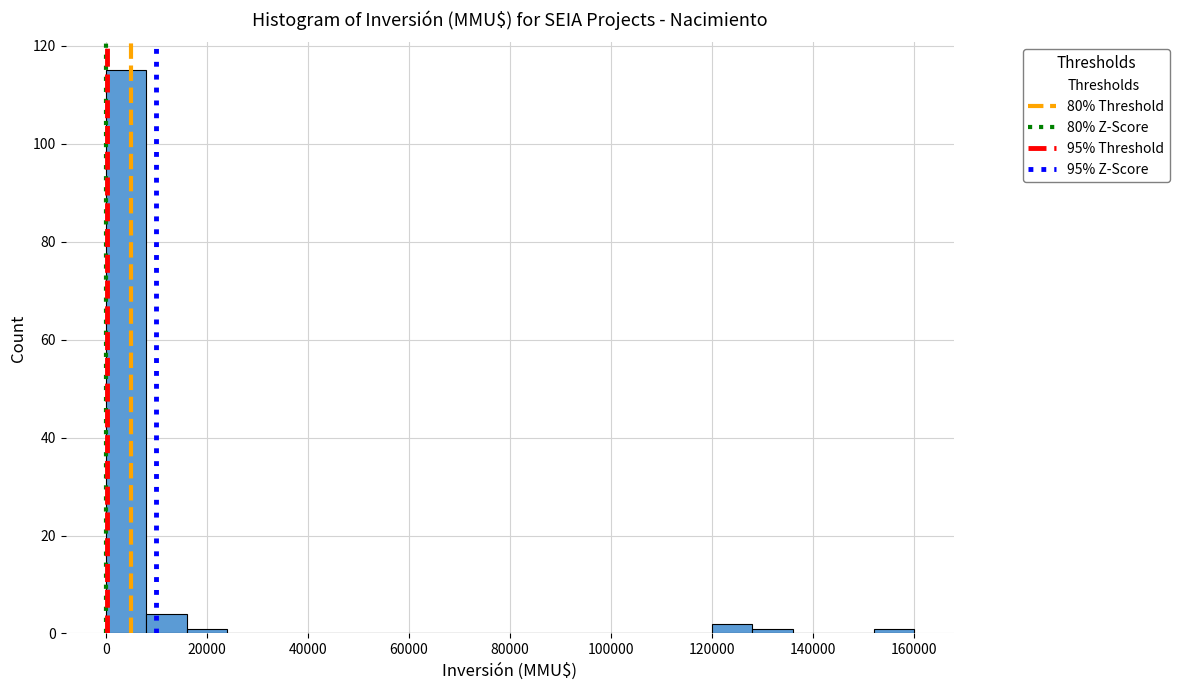

Reading left to right, transcribe this chart: for each bar, give the range it covers on the x-axis and its height. The values are not printed on the chart, so give them approximately, as read against the axis.

0 to 8000: 116
8000 to 16000: 4
16000 to 24000: under 2
24000 to 32000: 0
32000 to 40000: 0
40000 to 48000: 0
48000 to 56000: 0
56000 to 64000: 0
64000 to 72000: 0
72000 to 80000: 0
80000 to 88000: 0
88000 to 96000: 0
96000 to 104000: 0
104000 to 112000: 0
112000 to 120000: 0
120000 to 128000: 2
128000 to 136000: under 2
136000 to 144000: 0
144000 to 152000: 0
152000 to 160000: under 2